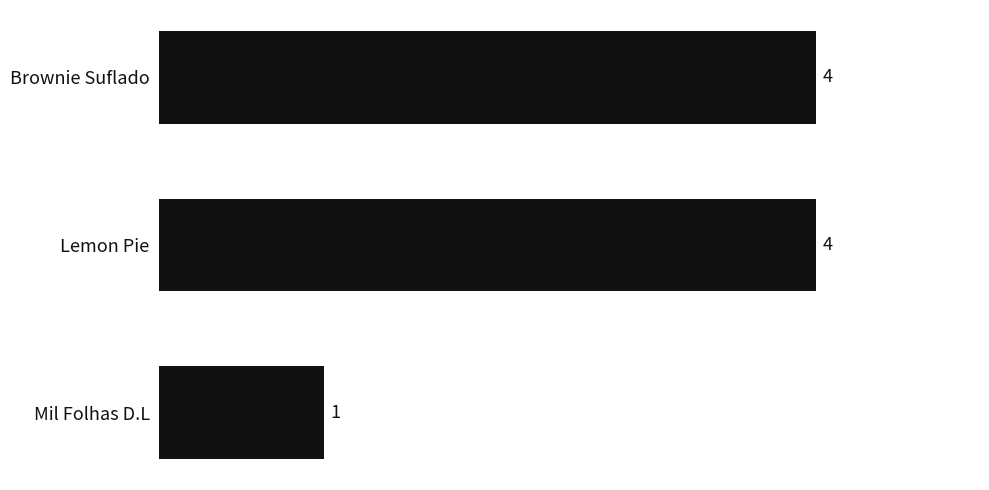

How many bars are there in total?

3